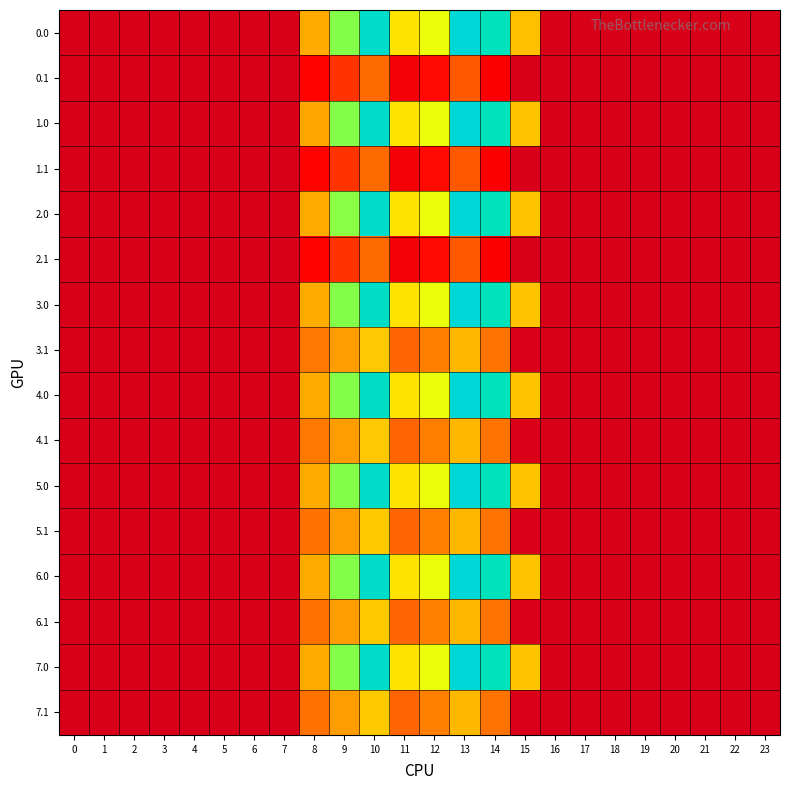

Reading left to right, transcribe all the data shown in this chart.

0.0: 0=0.0	1=0.0	2=0.0	3=0.0	4=0.0	5=0.0	6=0.0	7=0.0	8=395.3	9=716.9	10=916.2	11=516.0	12=619.4	13=962.7	14=870.3	15=435.9	16=0.0	17=0.0	18=0.0	19=0.0	20=0.0	21=0.0	22=0.0	23=0.0
0.1: 0=0.0	1=0.0	2=0.0	3=0.0	4=0.0	5=0.0	6=0.0	7=0.0	8=125.2	9=191.1	10=274.1	11=87.0	12=134.6	13=241.5	14=113.7	15=0.0	16=0.0	17=0.0	18=0.0	19=0.0	20=0.0	21=0.0	22=0.0	23=0.0
1.0: 0=0.0	1=0.0	2=0.0	3=0.0	4=0.0	5=0.0	6=0.0	7=0.0	8=388.1	9=716.9	10=916.2	11=516.0	12=619.4	13=962.7	14=870.3	15=443.0	16=0.0	17=0.0	18=0.0	19=0.0	20=0.0	21=0.0	22=0.0	23=0.0
1.1: 0=0.0	1=0.0	2=0.0	3=0.0	4=0.0	5=0.0	6=0.0	7=0.0	8=125.2	9=191.1	10=274.1	11=87.0	12=134.6	13=241.5	14=113.7	15=0.0	16=0.0	17=0.0	18=0.0	19=0.0	20=0.0	21=0.0	22=0.0	23=0.0
2.0: 0=0.0	1=0.0	2=0.0	3=0.0	4=0.0	5=0.0	6=0.0	7=0.0	8=395.3	9=709.7	10=916.2	11=516.0	12=619.4	13=962.7	14=870.3	15=443.0	16=0.0	17=0.0	18=0.0	19=0.0	20=0.0	21=0.0	22=0.0	23=0.0
2.1: 0=0.0	1=0.0	2=0.0	3=0.0	4=0.0	5=0.0	6=0.0	7=0.0	8=125.2	9=191.1	10=274.1	11=87.0	12=134.6	13=241.5	14=113.7	15=0.0	16=0.0	17=0.0	18=0.0	19=0.0	20=0.0	21=0.0	22=0.0	23=0.0
3.0: 0=0.0	1=0.0	2=0.0	3=0.0	4=0.0	5=0.0	6=0.0	7=0.0	8=395.3	9=716.9	10=909.0	11=516.0	12=619.4	13=962.7	14=870.3	15=443.0	16=0.0	17=0.0	18=0.0	19=0.0	20=0.0	21=0.0	22=0.0	23=0.0
3.1: 0=0.0	1=0.0	2=0.0	3=0.0	4=0.0	5=0.0	6=0.0	7=0.0	8=302.2	9=368.1	10=451.1	11=264.0	12=311.6	13=418.5	14=290.7	15=3.9	16=0.0	17=0.0	18=0.0	19=0.0	20=0.0	21=0.0	22=0.0	23=0.0
4.0: 0=0.0	1=0.0	2=0.0	3=0.0	4=0.0	5=0.0	6=0.0	7=0.0	8=395.3	9=716.9	10=909.0	11=516.0	12=619.4	13=962.7	14=870.3	15=443.0	16=0.0	17=0.0	18=0.0	19=0.0	20=0.0	21=0.0	22=0.0	23=0.0
4.1: 0=0.0	1=0.0	2=0.0	3=0.0	4=0.0	5=0.0	6=0.0	7=0.0	8=302.2	9=368.1	10=451.1	11=264.0	12=311.6	13=418.5	14=290.7	15=3.9	16=0.0	17=0.0	18=0.0	19=0.0	20=0.0	21=0.0	22=0.0	23=0.0
5.0: 0=0.0	1=0.0	2=0.0	3=0.0	4=0.0	5=0.0	6=0.0	7=0.0	8=395.3	9=716.9	10=916.2	11=516.0	12=619.4	13=962.7	14=870.3	15=443.0	16=0.0	17=0.0	18=0.0	19=0.0	20=0.0	21=0.0	22=0.0	23=0.0
5.1: 0=0.0	1=0.0	2=0.0	3=0.0	4=0.0	5=0.0	6=0.0	7=0.0	8=289.3	9=369.1	10=452.1	11=265.0	12=312.6	13=419.5	14=291.7	15=4.9	16=0.0	17=0.0	18=0.0	19=0.0	20=0.0	21=0.0	22=0.0	23=0.0
6.0: 0=0.0	1=0.0	2=0.0	3=0.0	4=0.0	5=0.0	6=0.0	7=0.0	8=395.3	9=716.9	10=916.2	11=516.0	12=619.4	13=962.7	14=870.3	15=443.0	16=0.0	17=0.0	18=0.0	19=0.0	20=0.0	21=0.0	22=0.0	23=0.0
6.1: 0=0.0	1=0.0	2=0.0	3=0.0	4=0.0	5=0.0	6=0.0	7=0.0	8=289.3	9=369.1	10=452.1	11=265.0	12=312.6	13=419.5	14=291.7	15=4.9	16=0.0	17=0.0	18=0.0	19=0.0	20=0.0	21=0.0	22=0.0	23=0.0
7.0: 0=0.0	1=0.0	2=0.0	3=0.0	4=0.0	5=0.0	6=0.0	7=0.0	8=395.3	9=716.9	10=916.2	11=516.0	12=619.4	13=962.7	14=870.3	15=443.0	16=0.0	17=0.0	18=0.0	19=0.0	20=0.0	21=0.0	22=0.0	23=0.0
7.1: 0=0.0	1=0.0	2=0.0	3=0.0	4=0.0	5=0.0	6=0.0	7=0.0	8=289.3	9=369.1	10=452.1	11=265.0	12=312.6	13=419.5	14=291.7	15=4.9	16=0.0	17=0.0	18=0.0	19=0.0	20=0.0	21=0.0	22=0.0	23=0.0